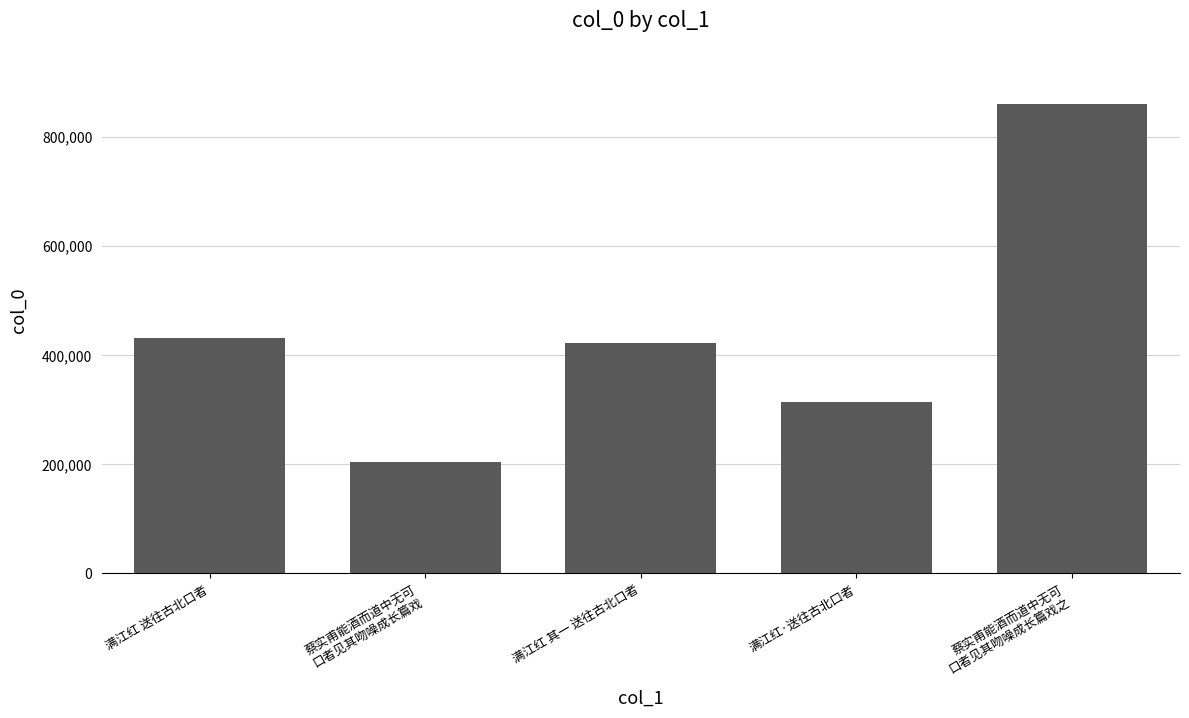

What is the difference between the second highest and minimum values?

227776